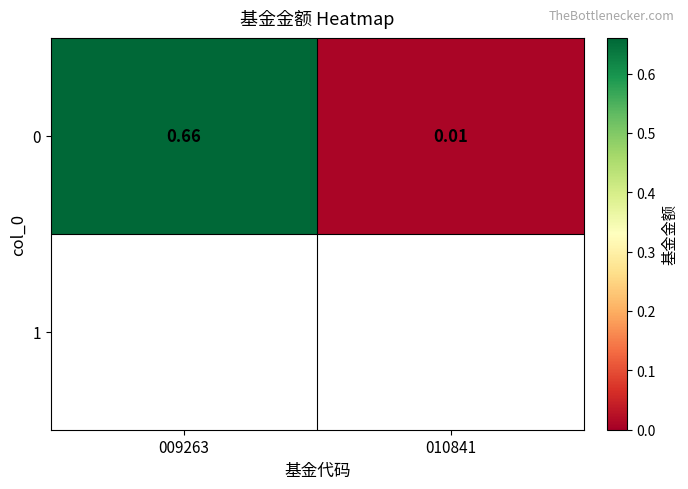

Which category has the lowest value across all series?

010841